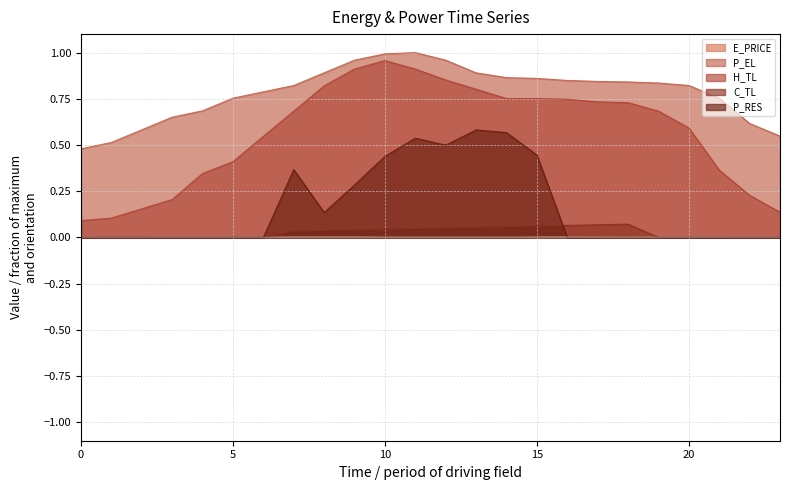

What is the difference between the maximum and minimum values in the P_RES series?

0.6